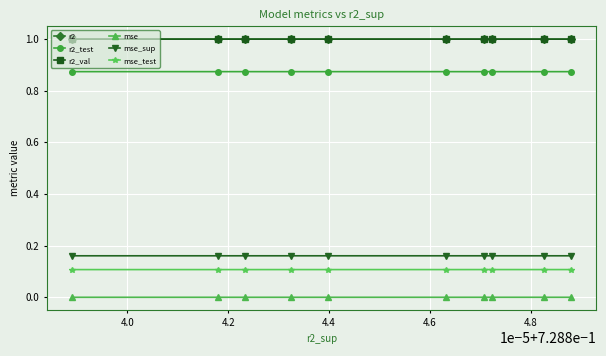

What is the greatest value displayed?

1.0